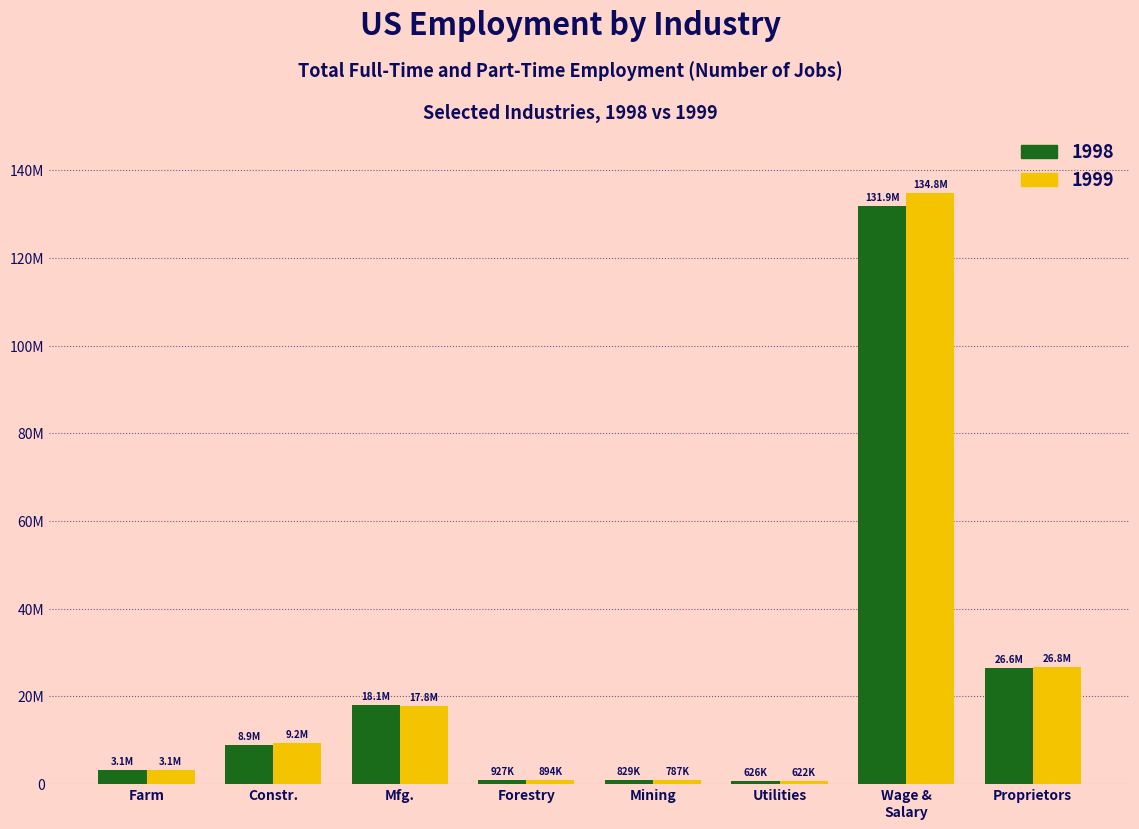

What is the difference between the maximum and second lowest values in the 1999 series?

133978800